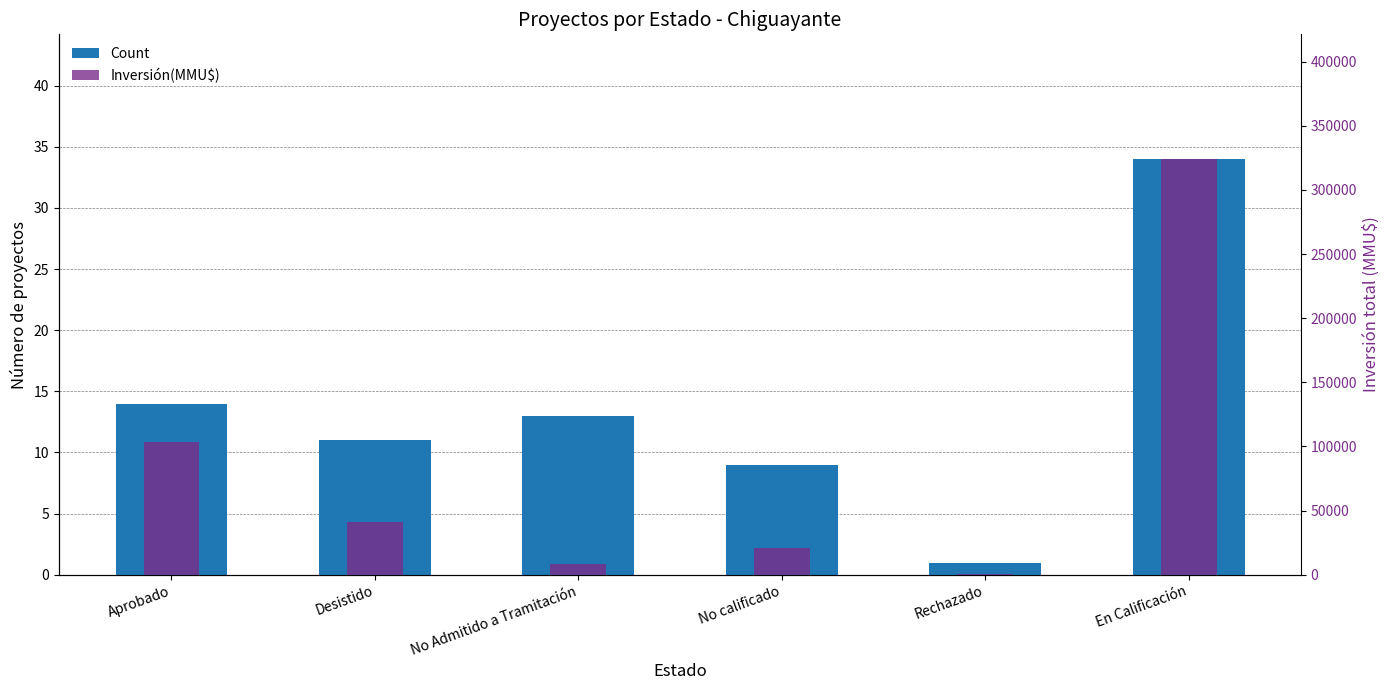

What is the difference between the maximum and minimum values in the Count series?

33